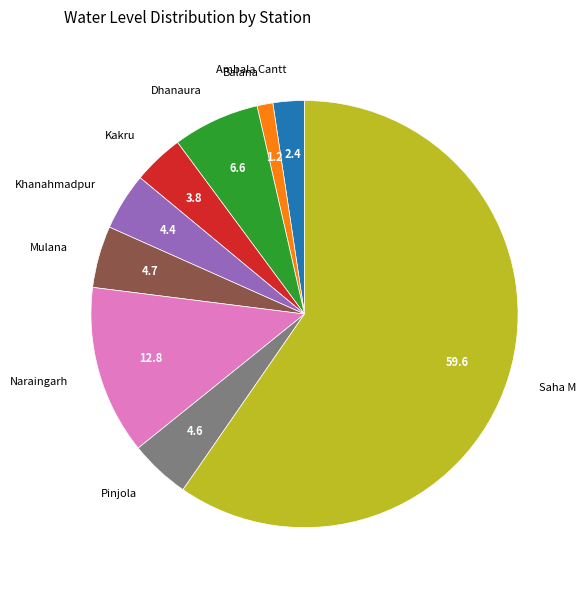

Which slice is the smallest?

Balana